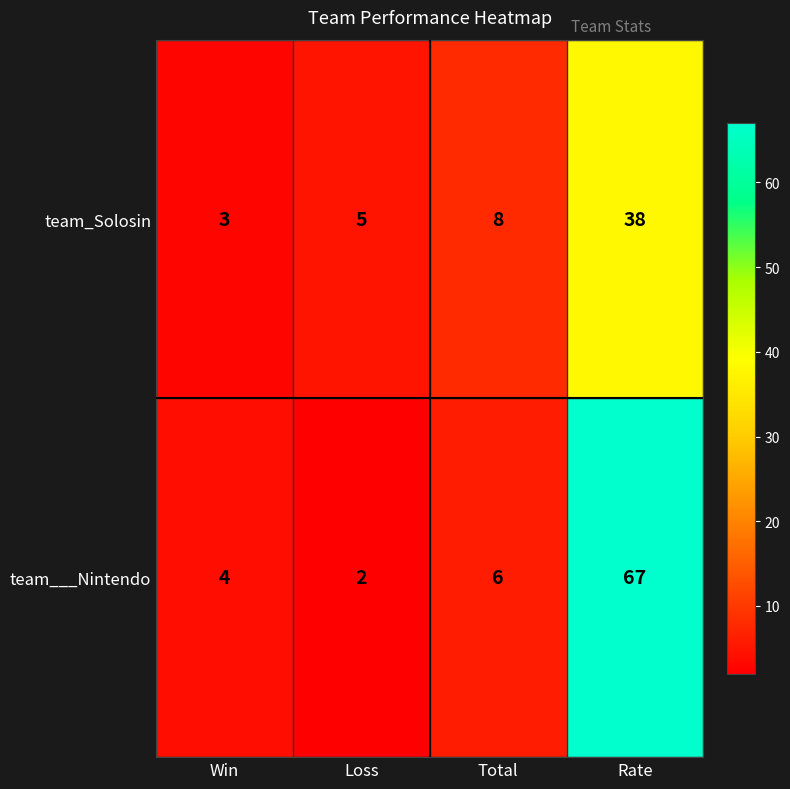

How many categories are shown in the chart?

4